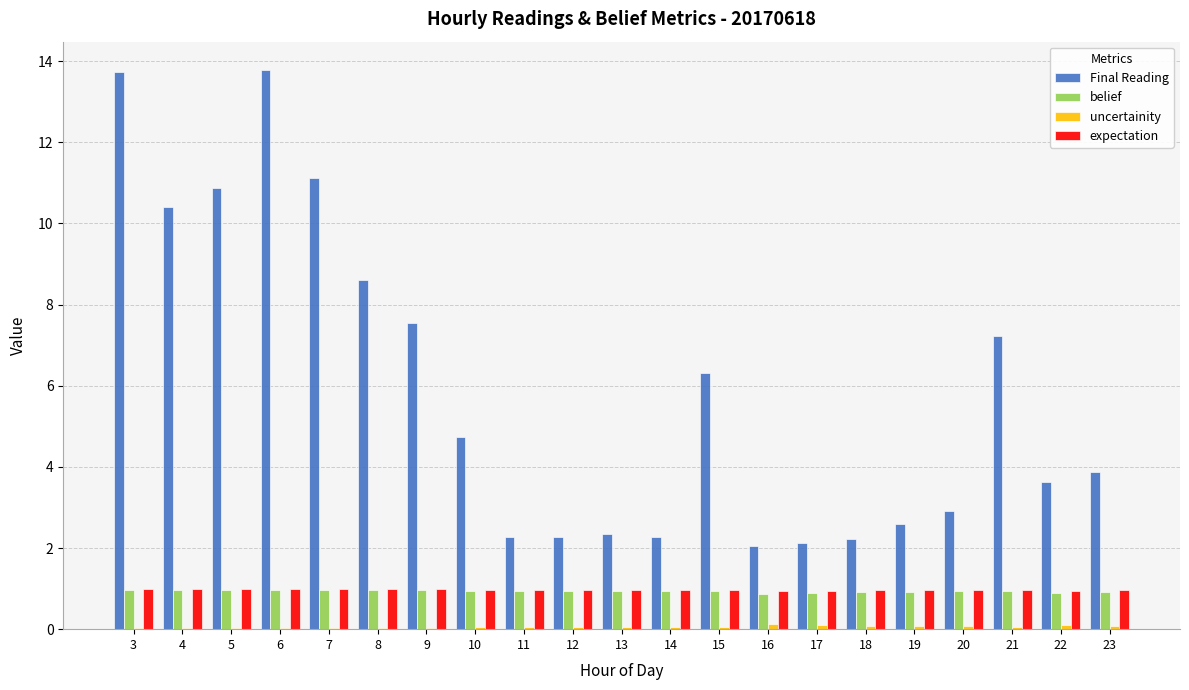

What is the highest value of the Final Reading series?

13.8